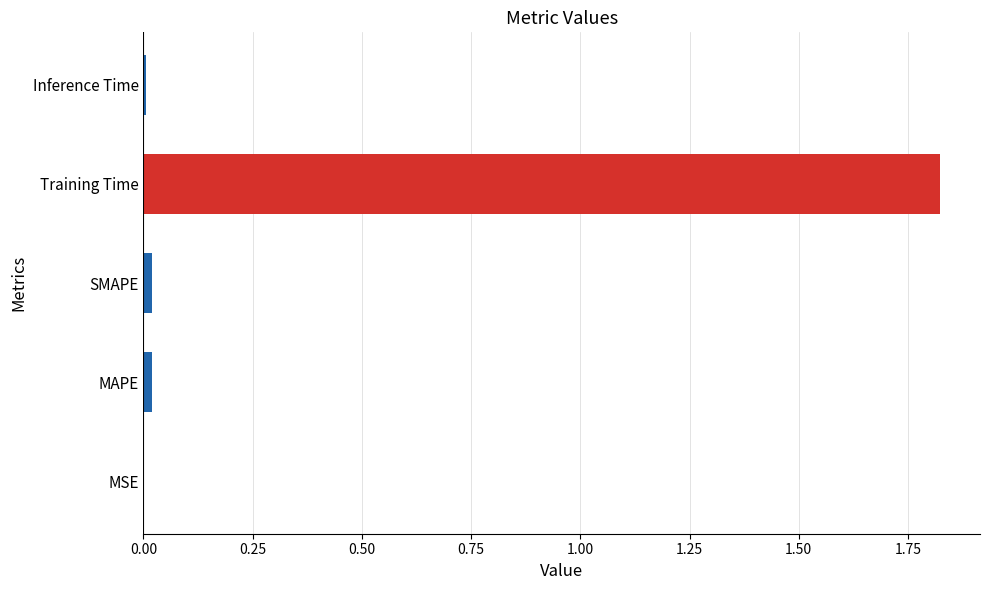

At which category does the chart reach its peak across all series?

Training Time